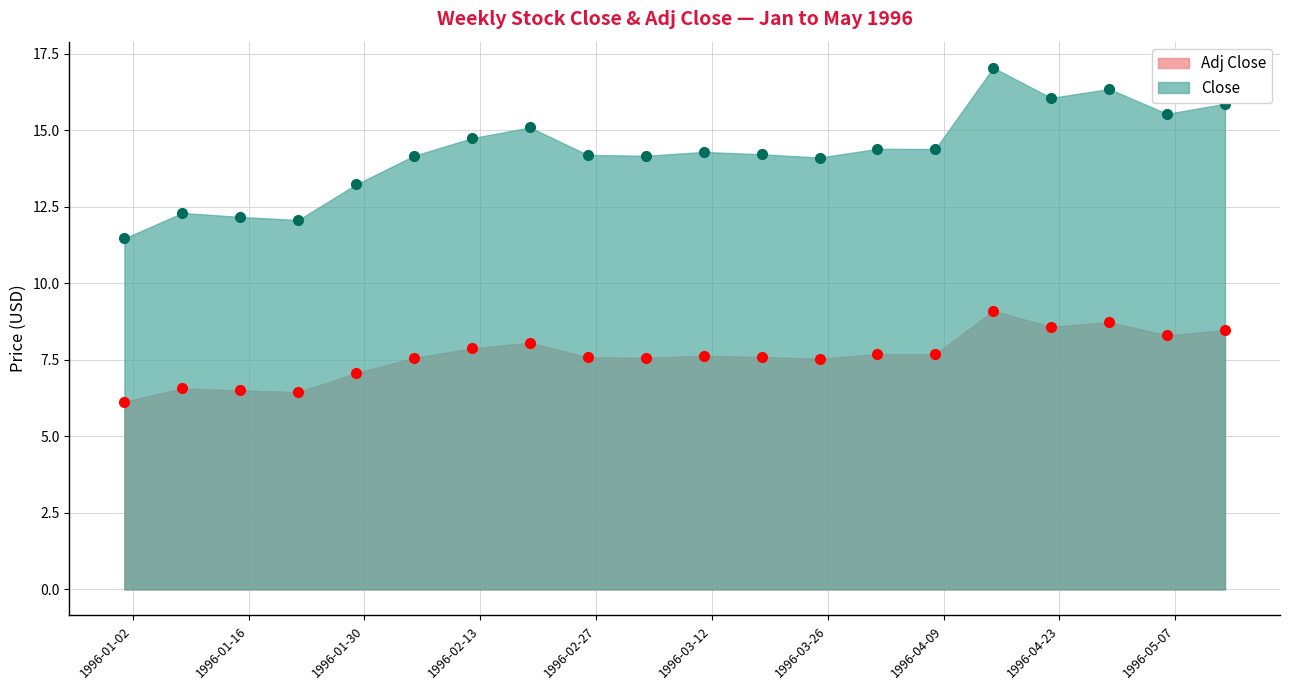

True or false: Adj Close and Close cross at least once.

False